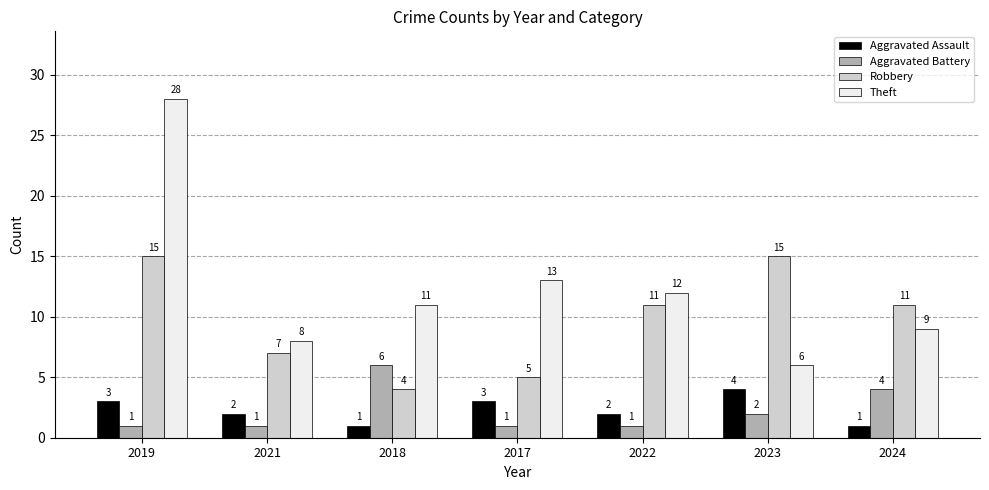

At 2023, list the series in order from smallest to largest.

Aggravated Battery, Aggravated Assault, Theft, Robbery